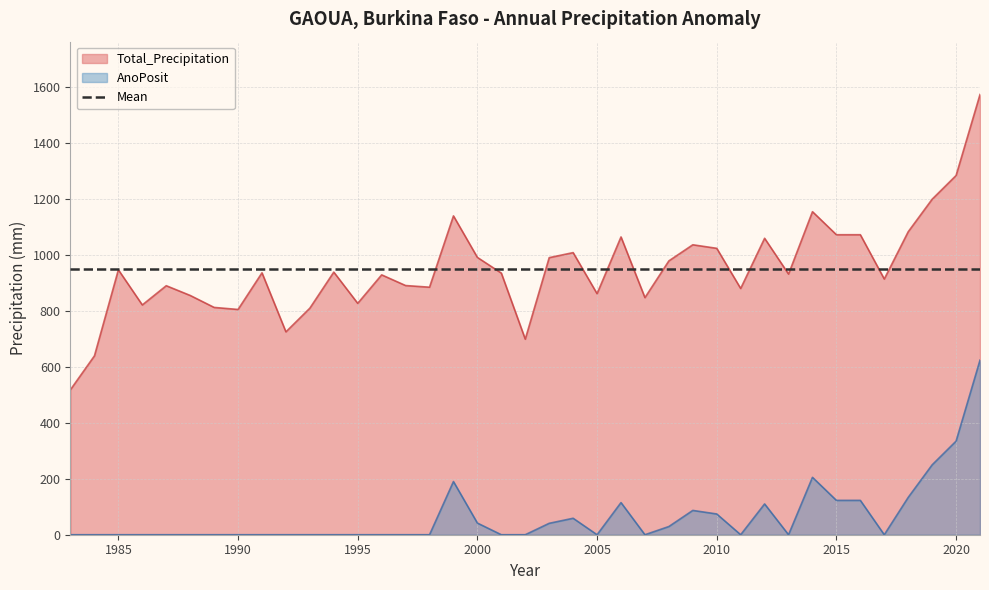

List the labels in order of Total_Precipitation value, largest first.

2021, 2020, 2019, 2014, 1999, 2018, 2016, 2015, 2006, 2012, 2009, 2010, 2004, 2000, 2003, 2008, 1985, 1994, 1991, 2001, 2013, 1996, 2017, 1997, 1987, 1998, 2011, 2005, 1988, 2007, 1995, 1986, 1989, 1993, 1990, 1992, 2002, 1984, 1983